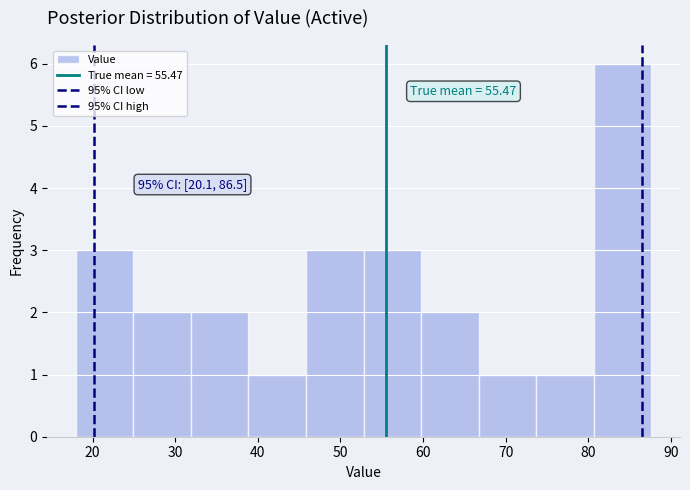

Which range on the x-axis has the tallest bar?

81 to 88